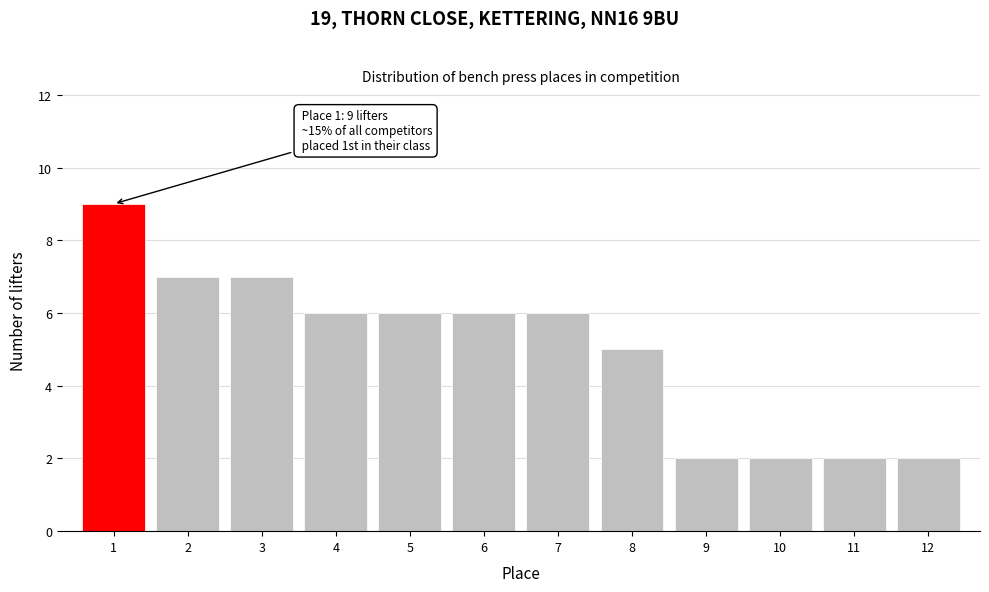

Reading left to right, list all the values displayed in this chart.

1=9	2=7	3=7	4=6	5=6	6=6	7=6	8=5	9=2	10=2	11=2	12=2